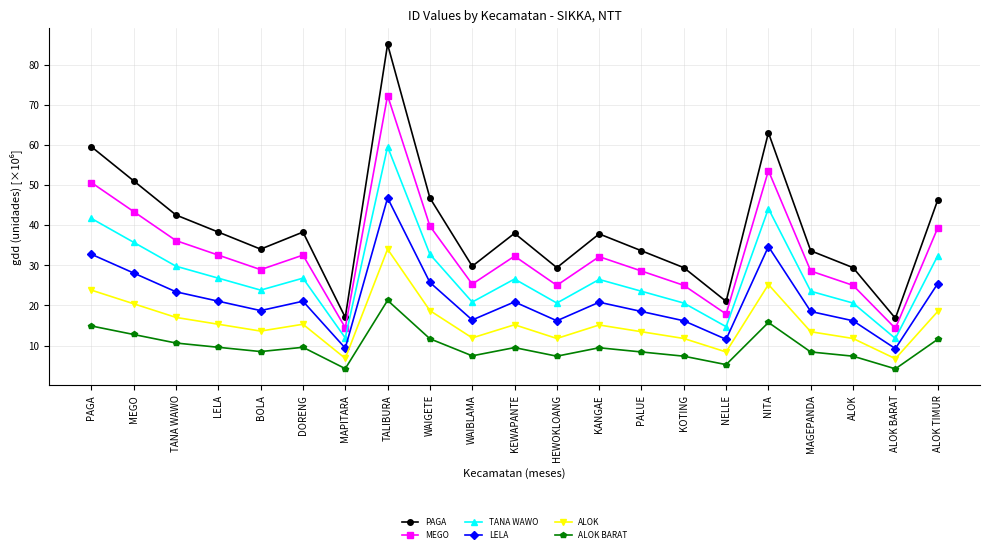

Which series has the largest total across all categories?

PAGA